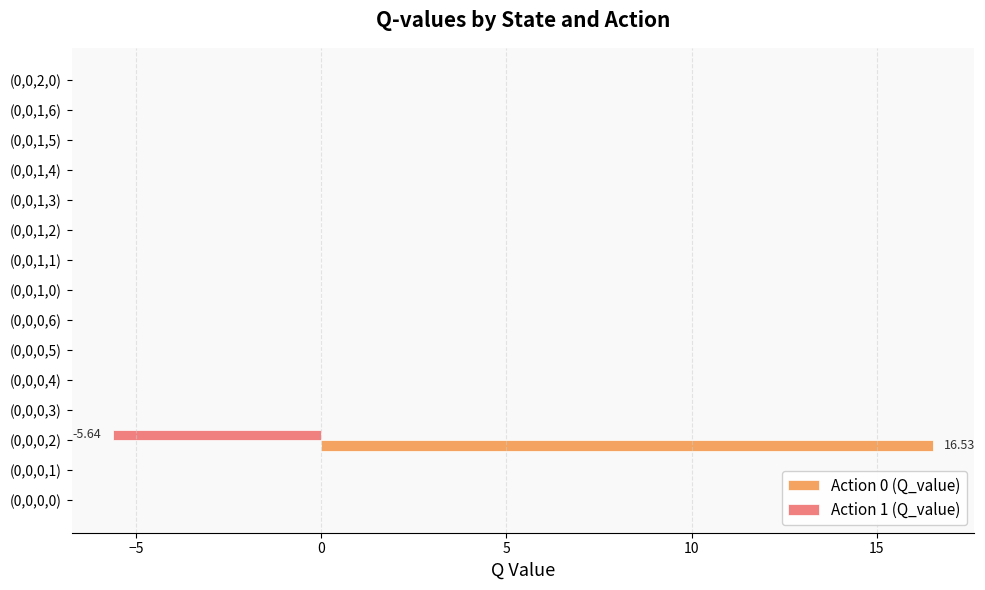

How many categories are shown in the chart?

15